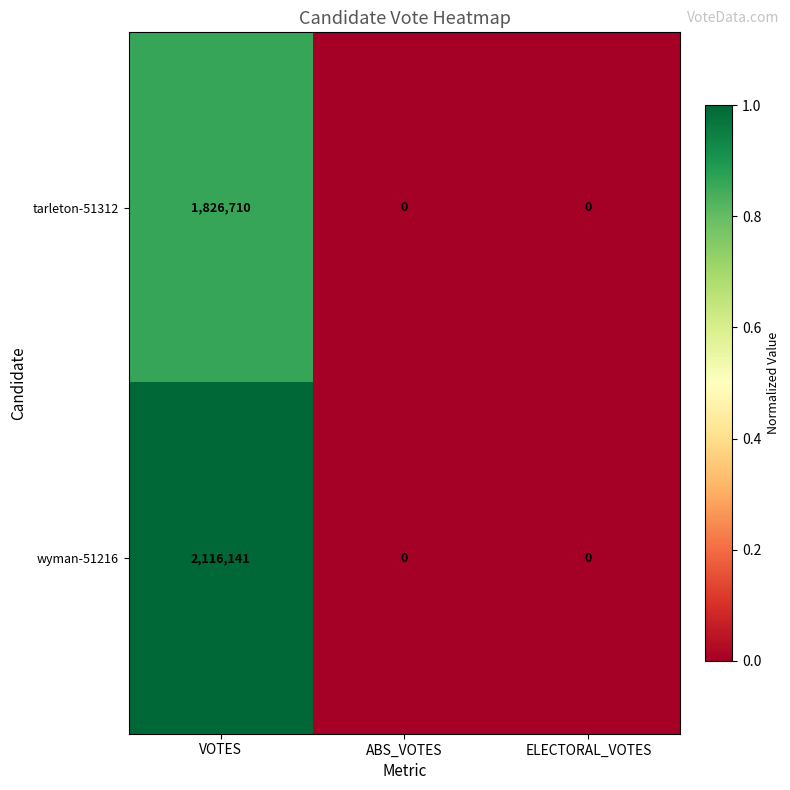

What is the total value across all series at VOTES?

3942851